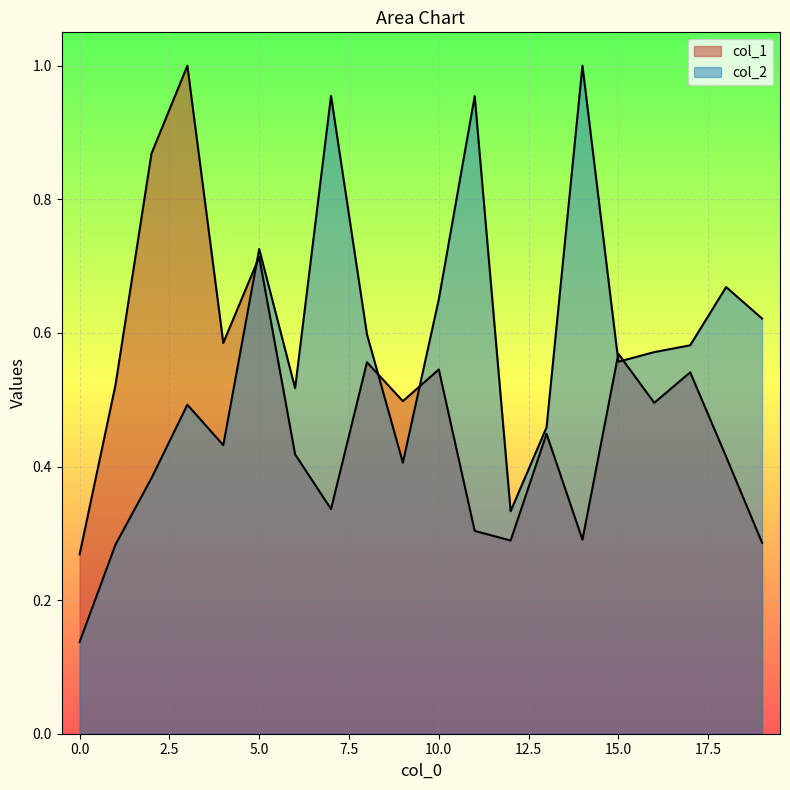

Between 4 and 15, which series saw the biggest shift?

col_2